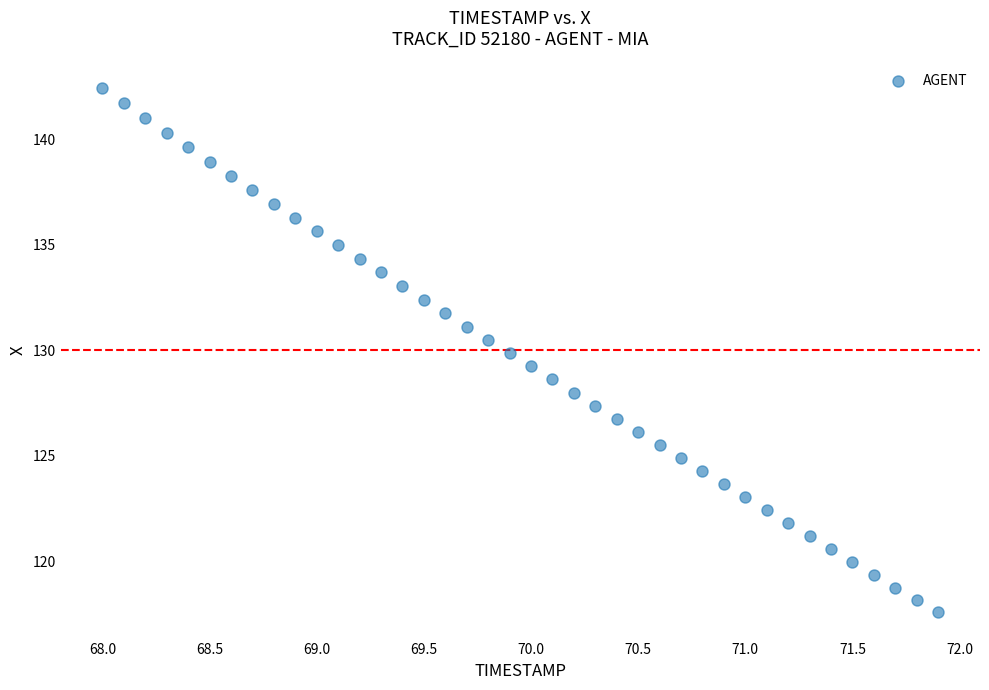

What is the range of X values (max minus min)?

3.9